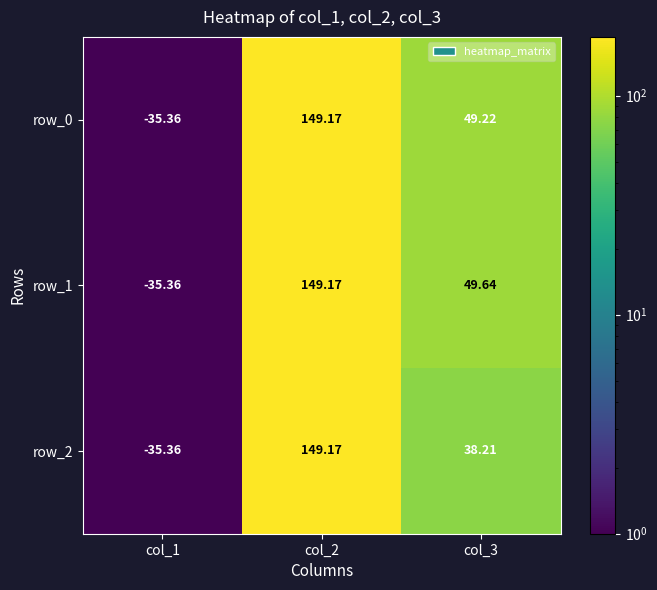

Is the value of row_2 at col_3 greater than the value of row_1 at col_1?

Yes